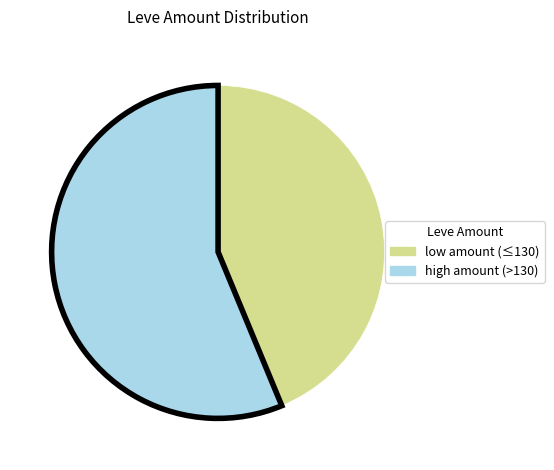

Is there a majority slice in this chart?

Yes